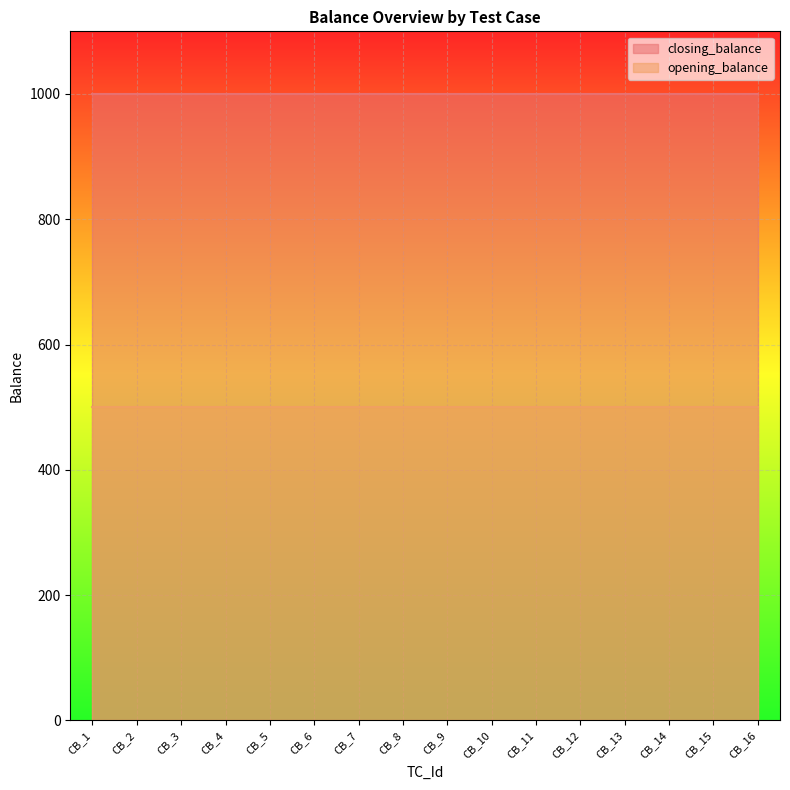

List the series in order of their overall mean, highest first.

closing_balance, opening_balance